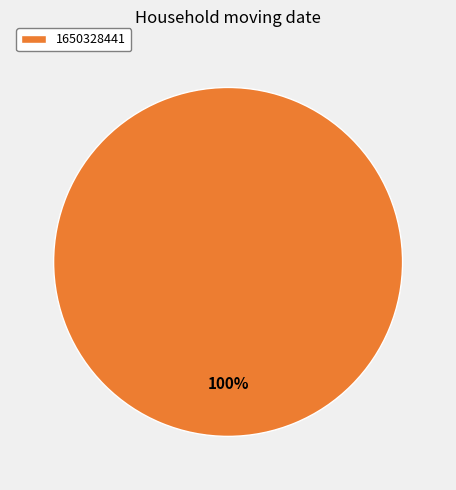

Which slice represents more than half of the pie?

1650328441